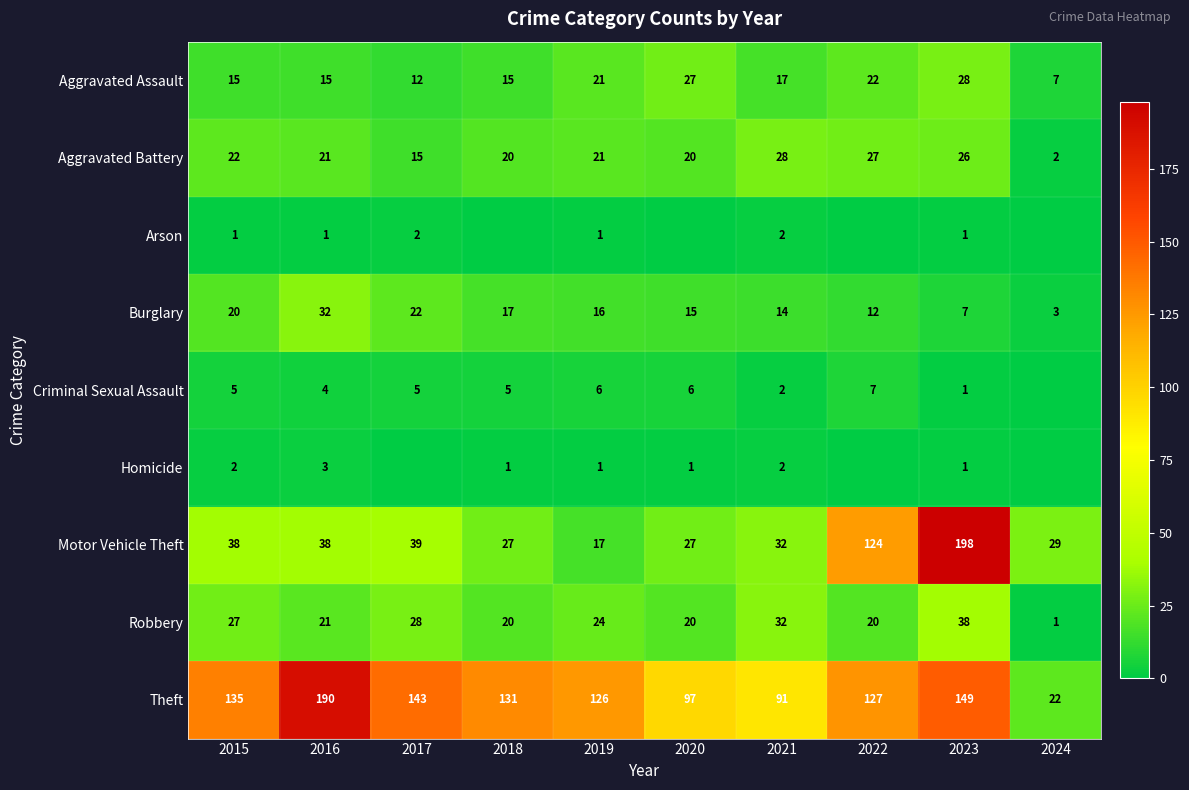

At which label is Burglary closest to 17?

2018